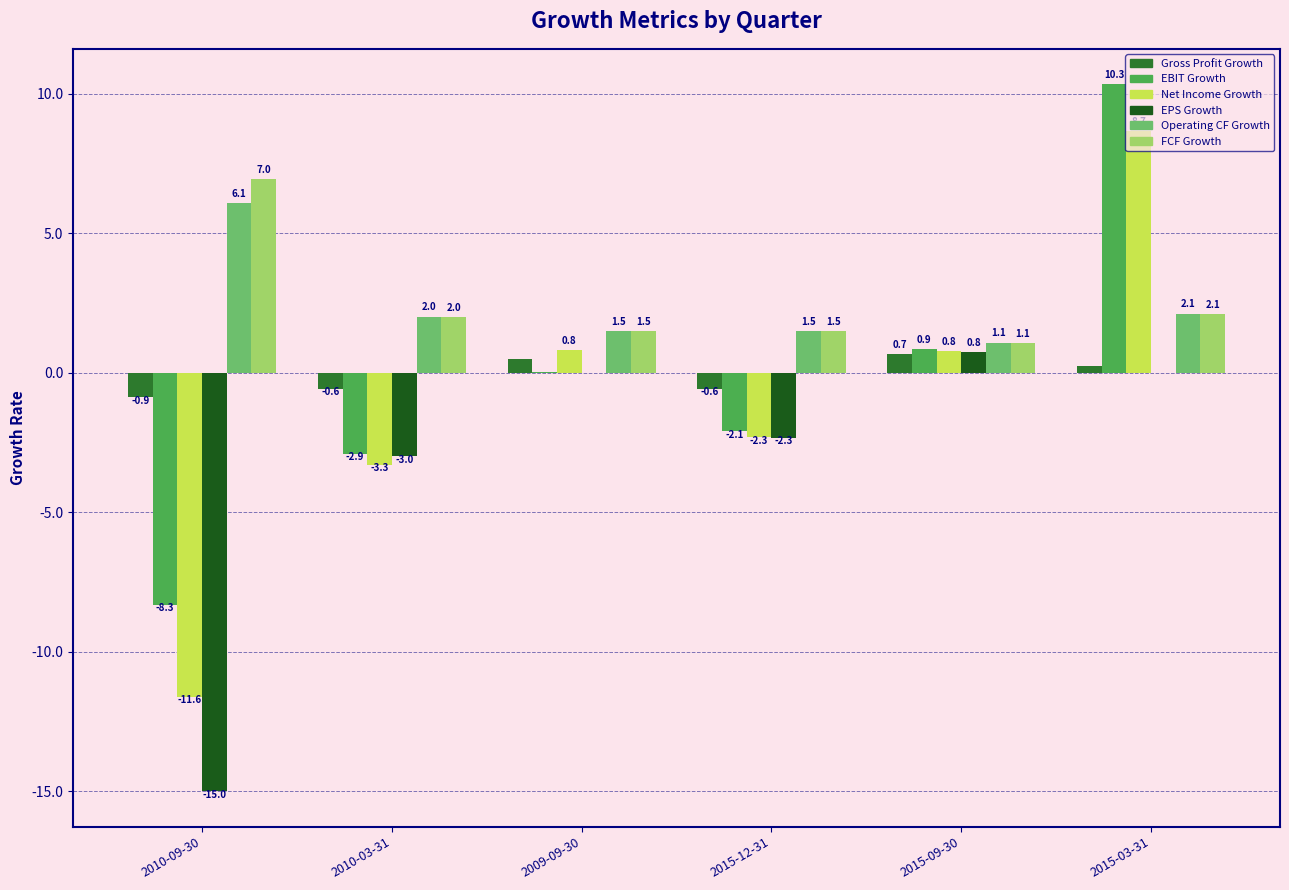

At which label is FCF Growth closest to 4?

2015-03-31